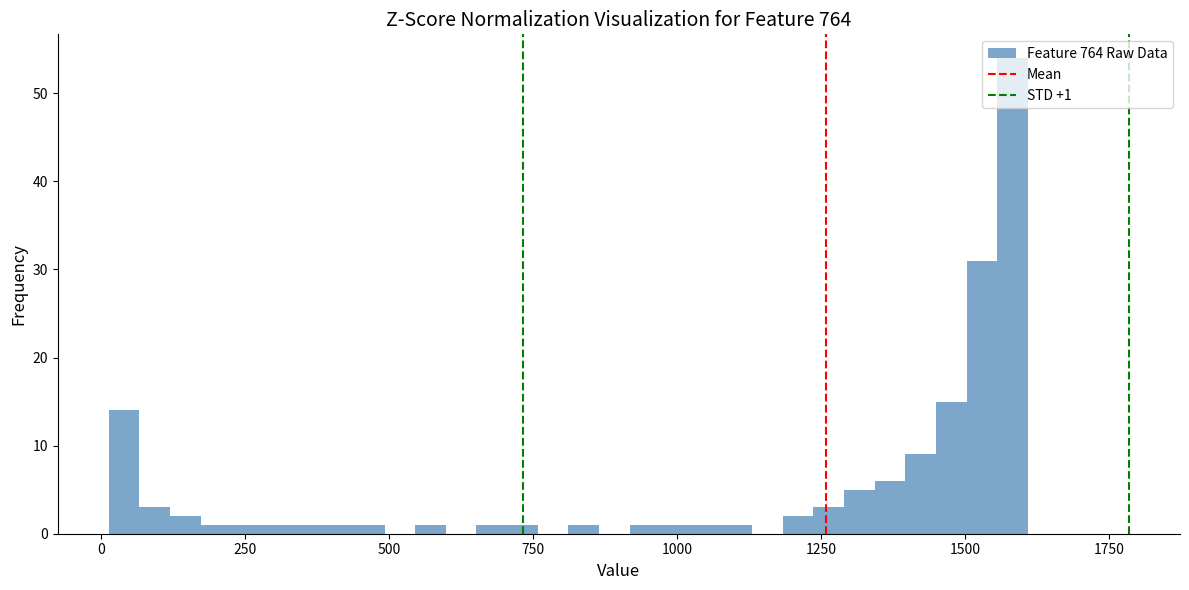

Read against the x-axis, roughly where is the centre of the tallest bar?

1600